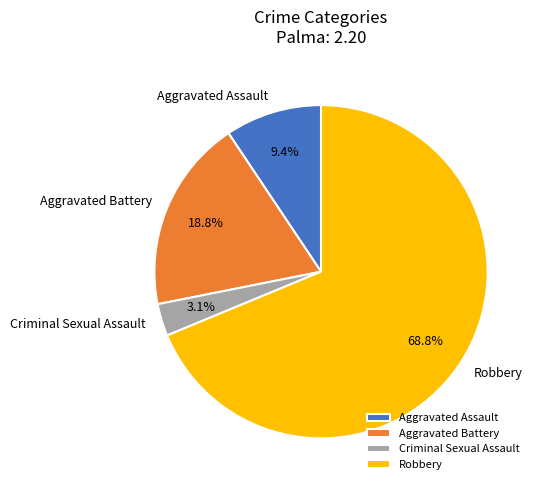

What is the ratio of the value at Aggravated Assault to the value at Criminal Sexual Assault?

3.0